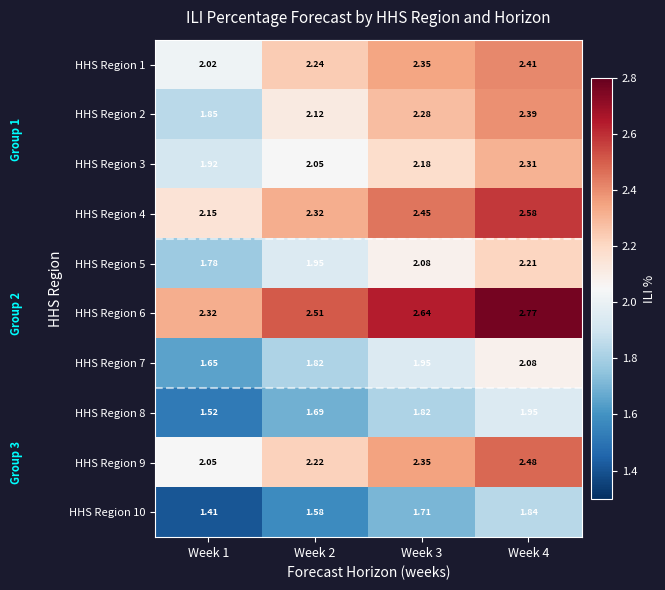

Which series has the largest total across all categories?

HHS Region 6